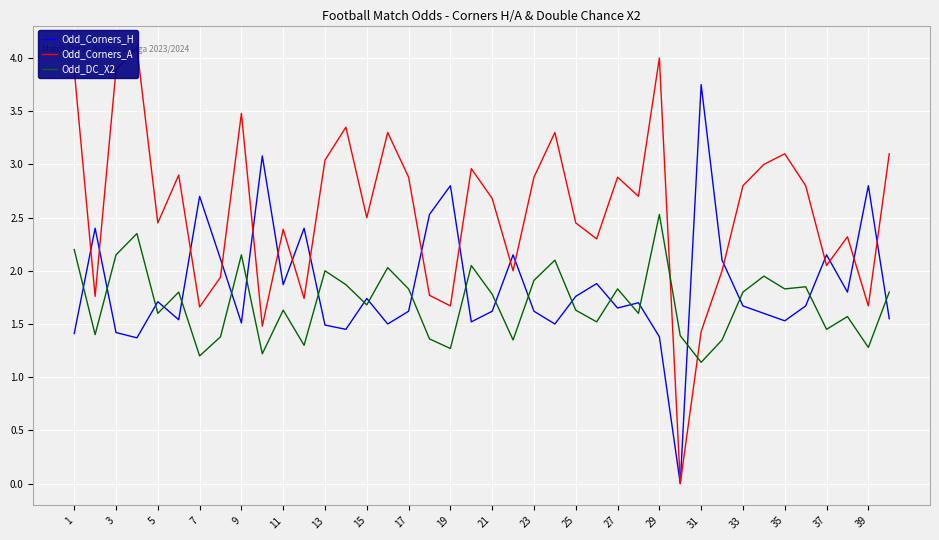

True or false: Odd_DC_X2 has more than 1 points higher than both neighbors.

True